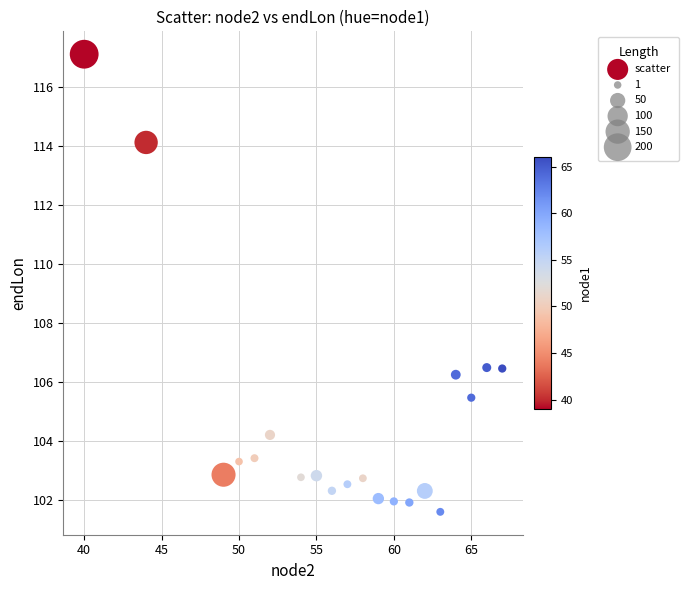

What is the range of X values (max minus min)?

27.0